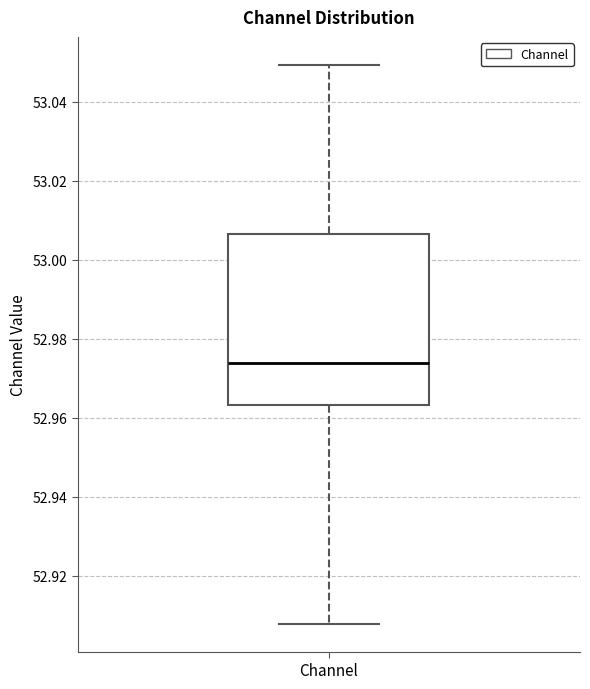

Read this box plot against the y-axis: the position of the median line, the range covered by the box, and the ends of both whiskers. The values are not printed on the chart, so give them approximately, as read against the axis.

median 52.974, box 52.964 to 53.006, whiskers 52.908 to 53.050